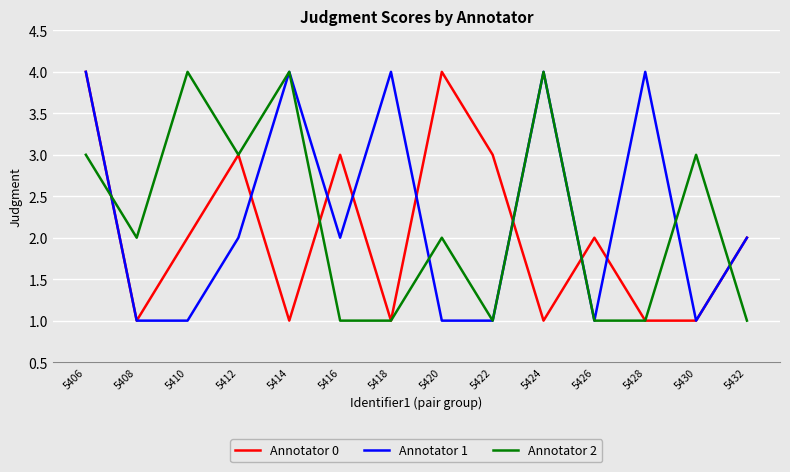

What is the difference between the maximum and minimum values in the Annotator 0 series?

3